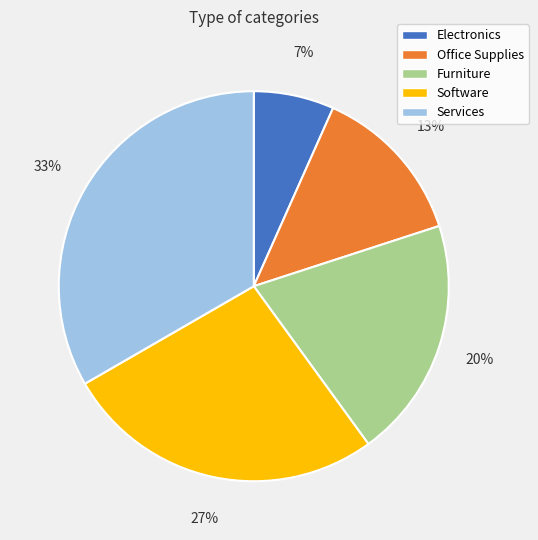

Is it true that Software is 27% of the pie?

True